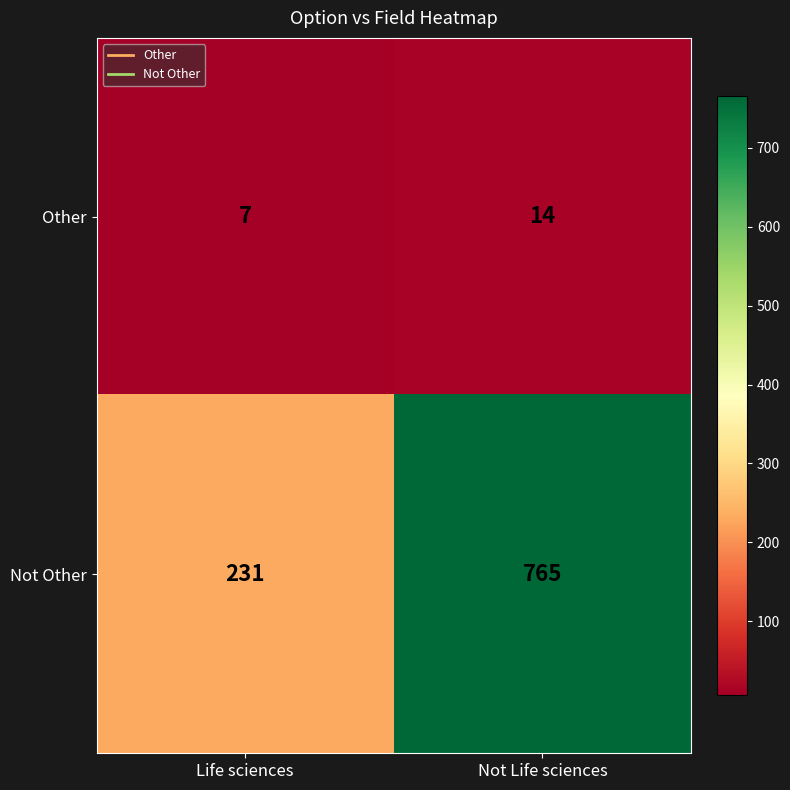

Read the Not Other value at Life sciences, to the nearest 100.

200